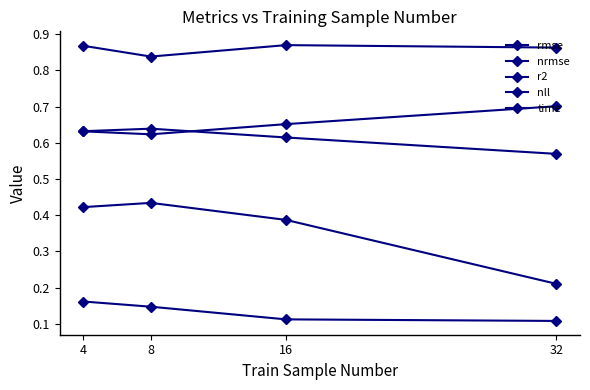

Reading right to left, extract all data points from this chart.

rmse: 0.6	0.6	0.6	0.6
nrmse: 0.1	0.1	0.1	0.2
r2: 0.7	0.7	0.6	0.6
nll: 0.2	0.4	0.4	0.4
time: 0.9	0.9	0.8	0.9